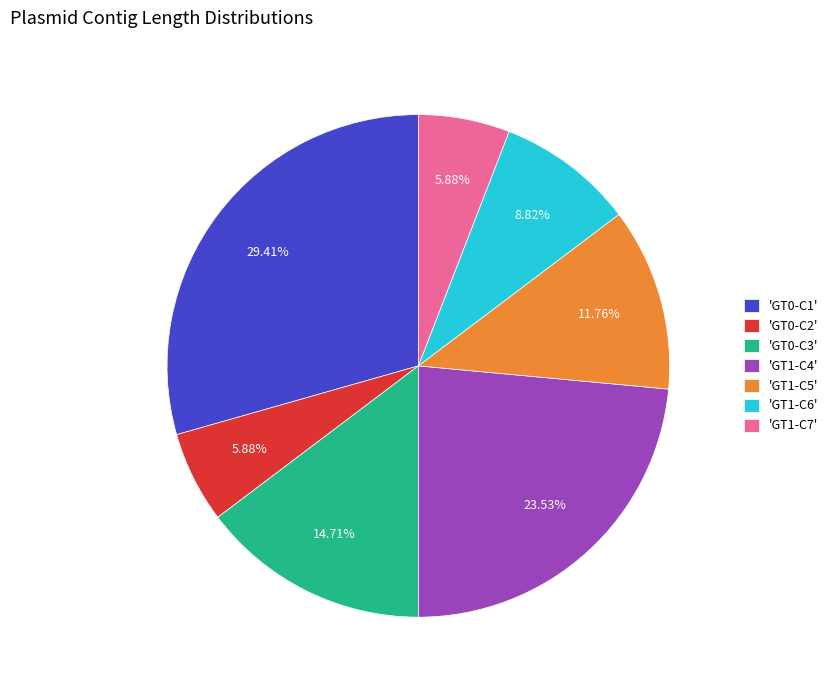

Between 'GT1-C5' and 'GT1-C7', which is larger?

'GT1-C5'